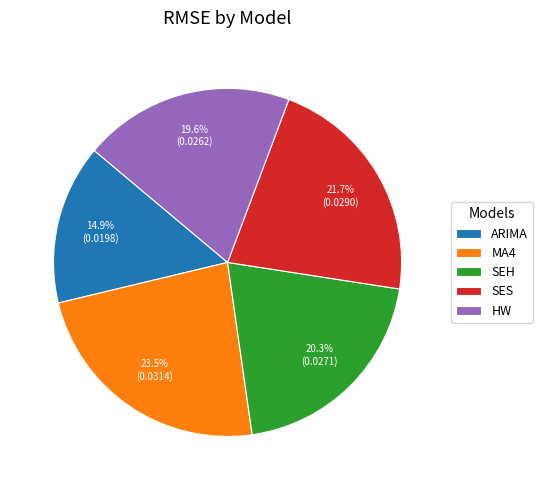

To the nearest percent, what portion does SES represent?

22%